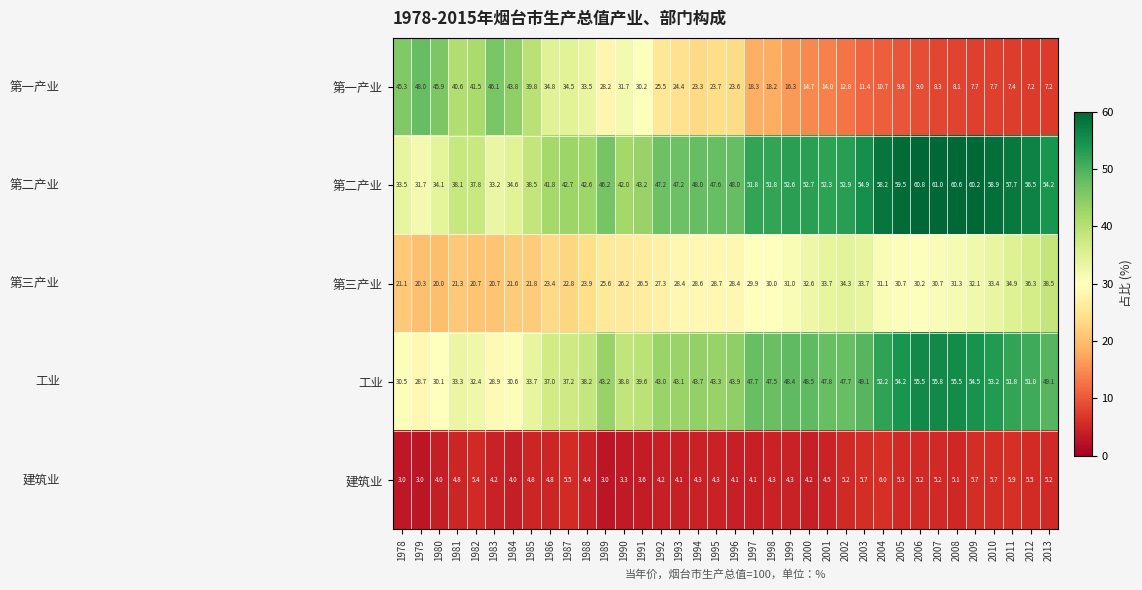

At which category is the sum across all series the highest?

2007